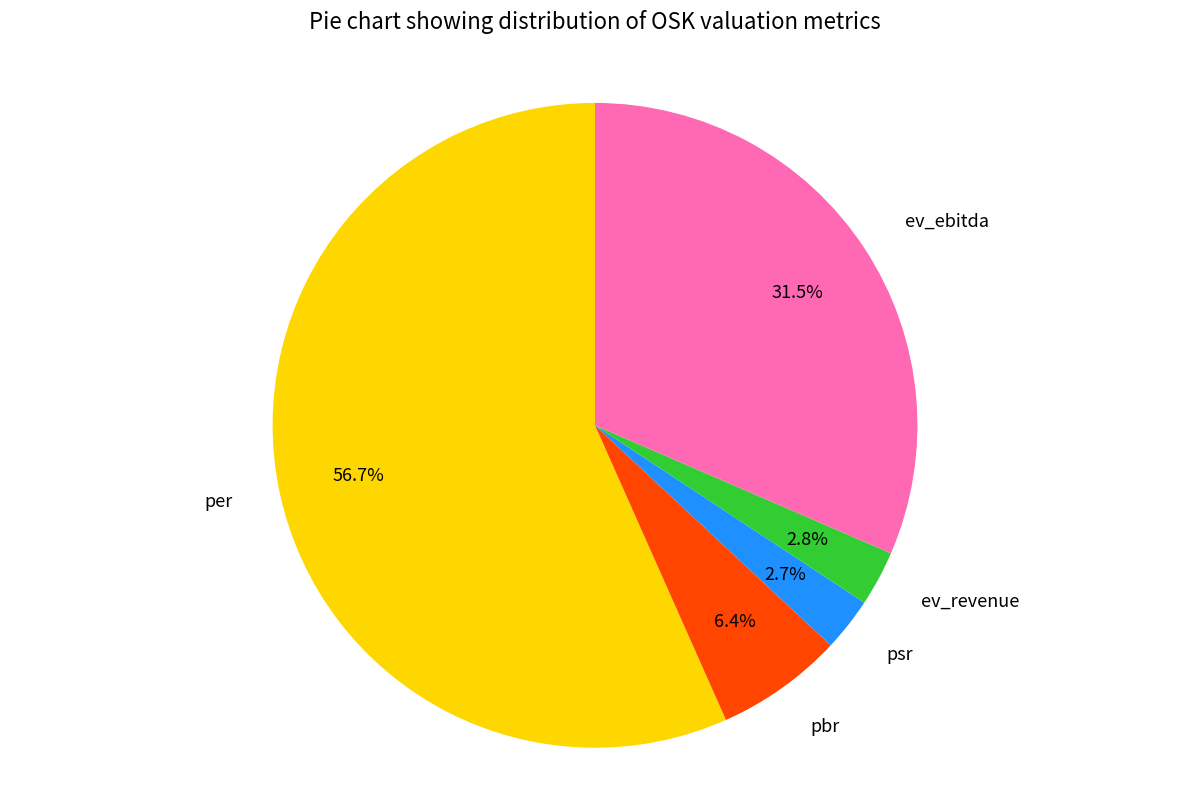

What is the largest slice in the pie chart?

per